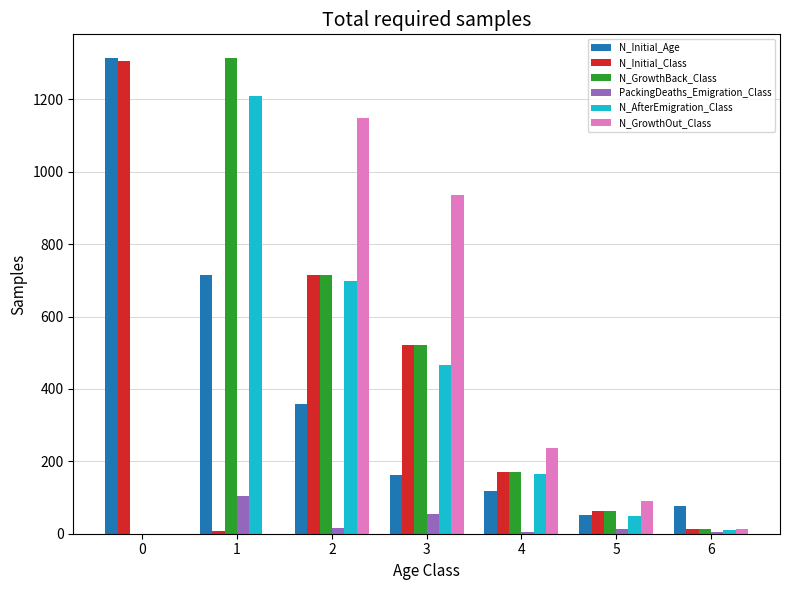

Is the value of N_AfterEmigration_Class at 1 greater than the value of N_Initial_Age at 1?

Yes